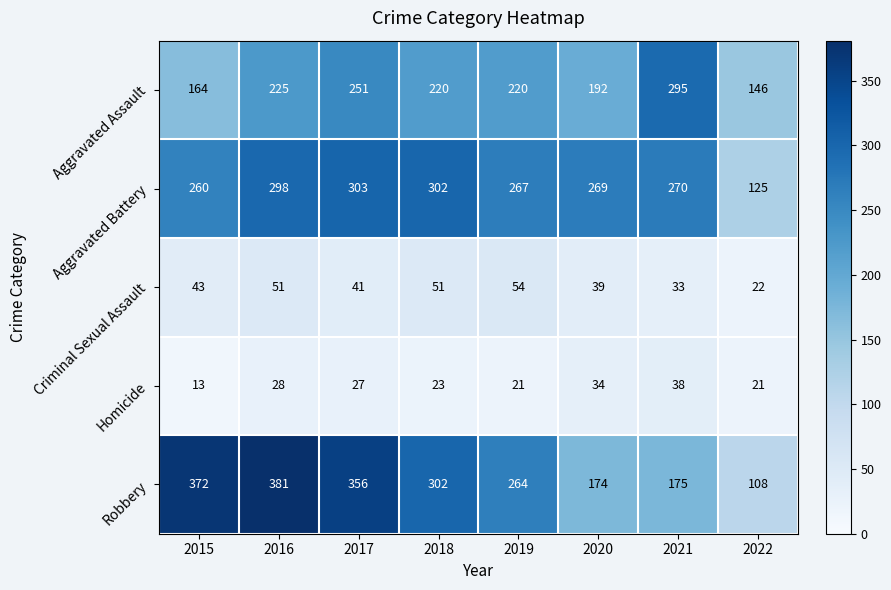

What is the smallest value displayed?

13